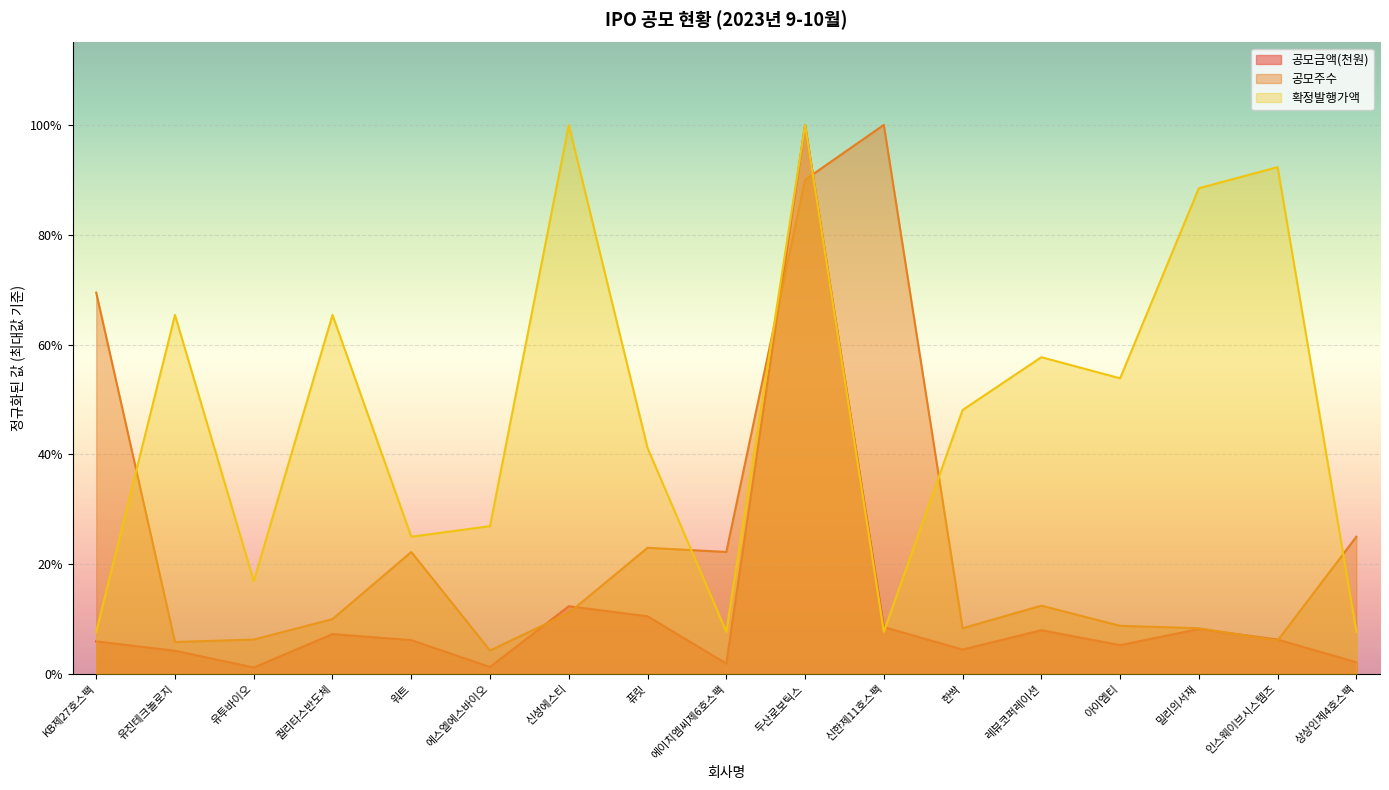

At which category does 공모금액(천원) reach its first local valley?

유투바이오